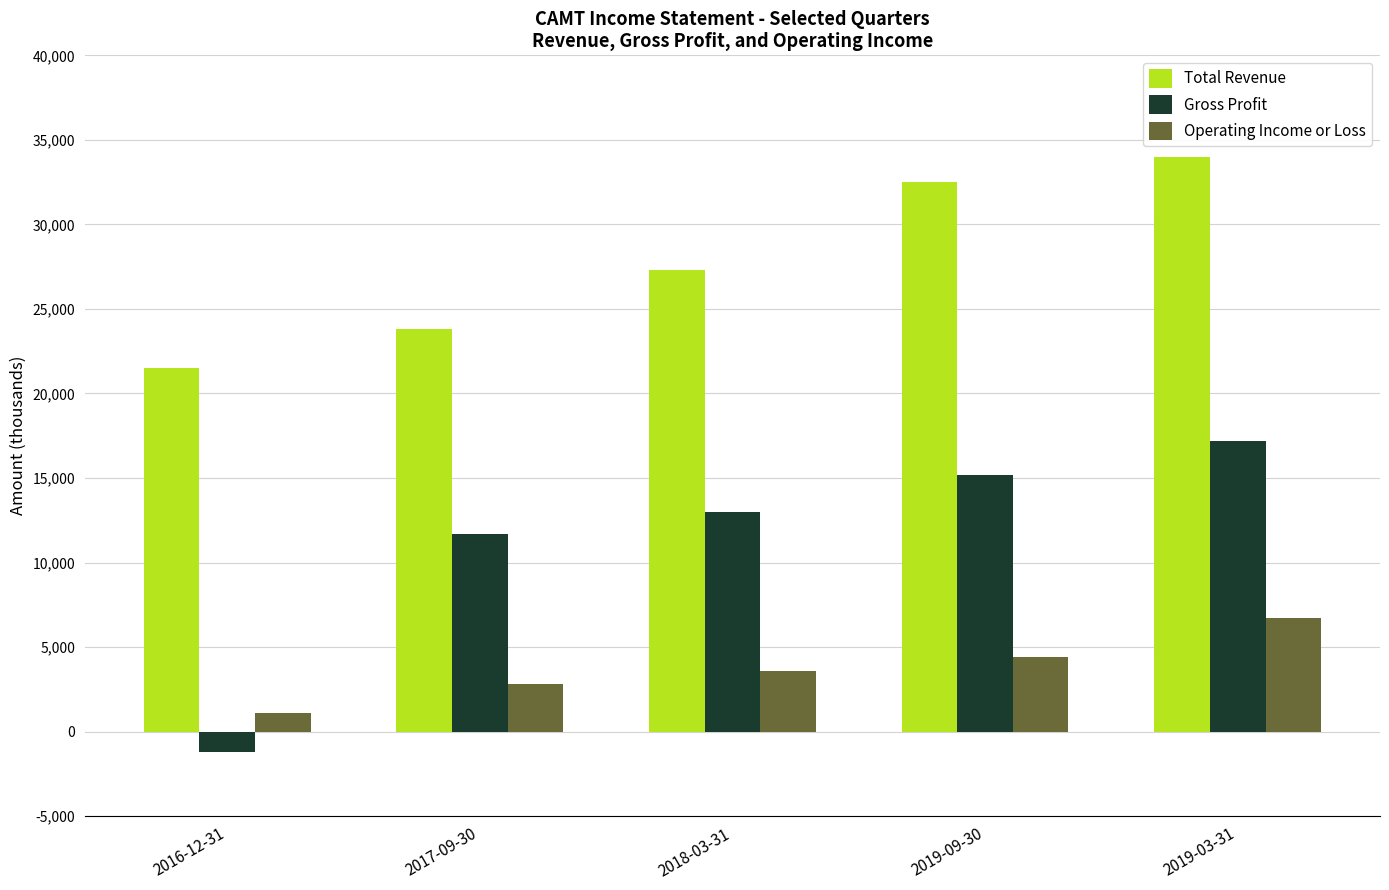

What is the sum of the Gross Profit values at 2016-12-31 and 2018-03-31?

11800